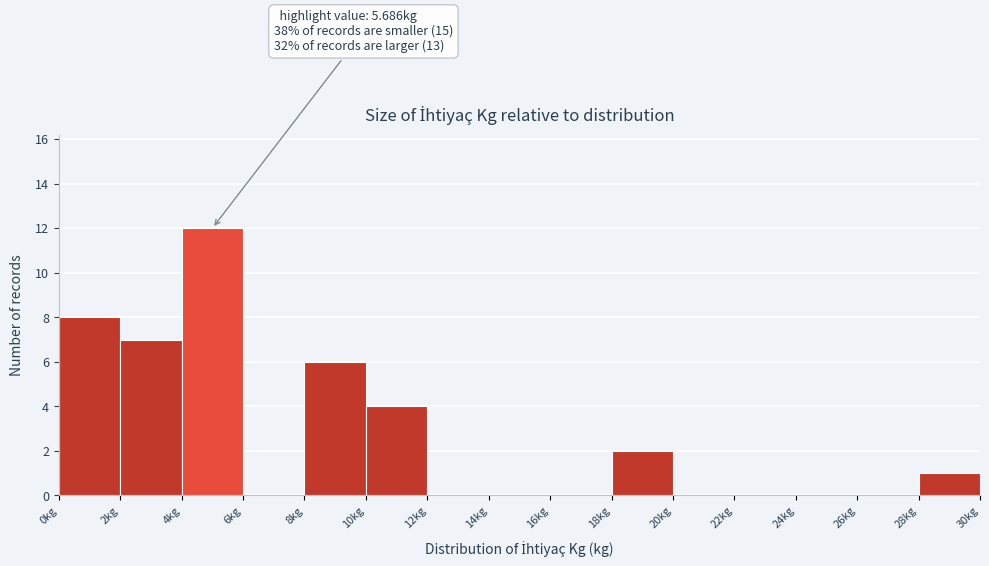

Over which range of the x-axis is the bar tallest?

4 to 6